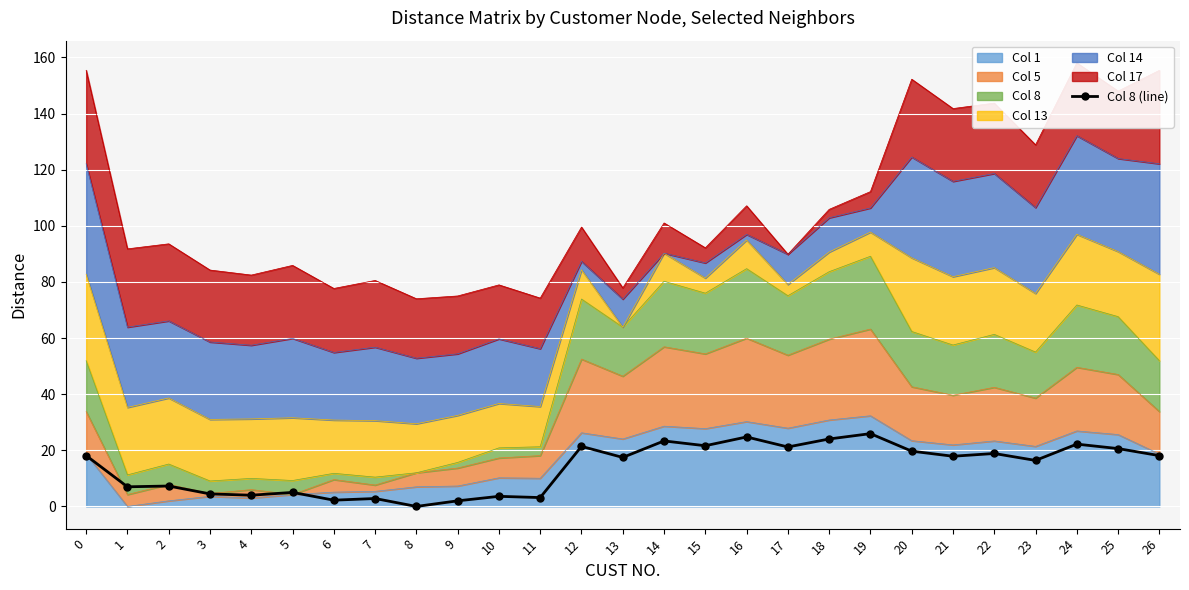

What is the change in value from 2 to 8?

-7.3